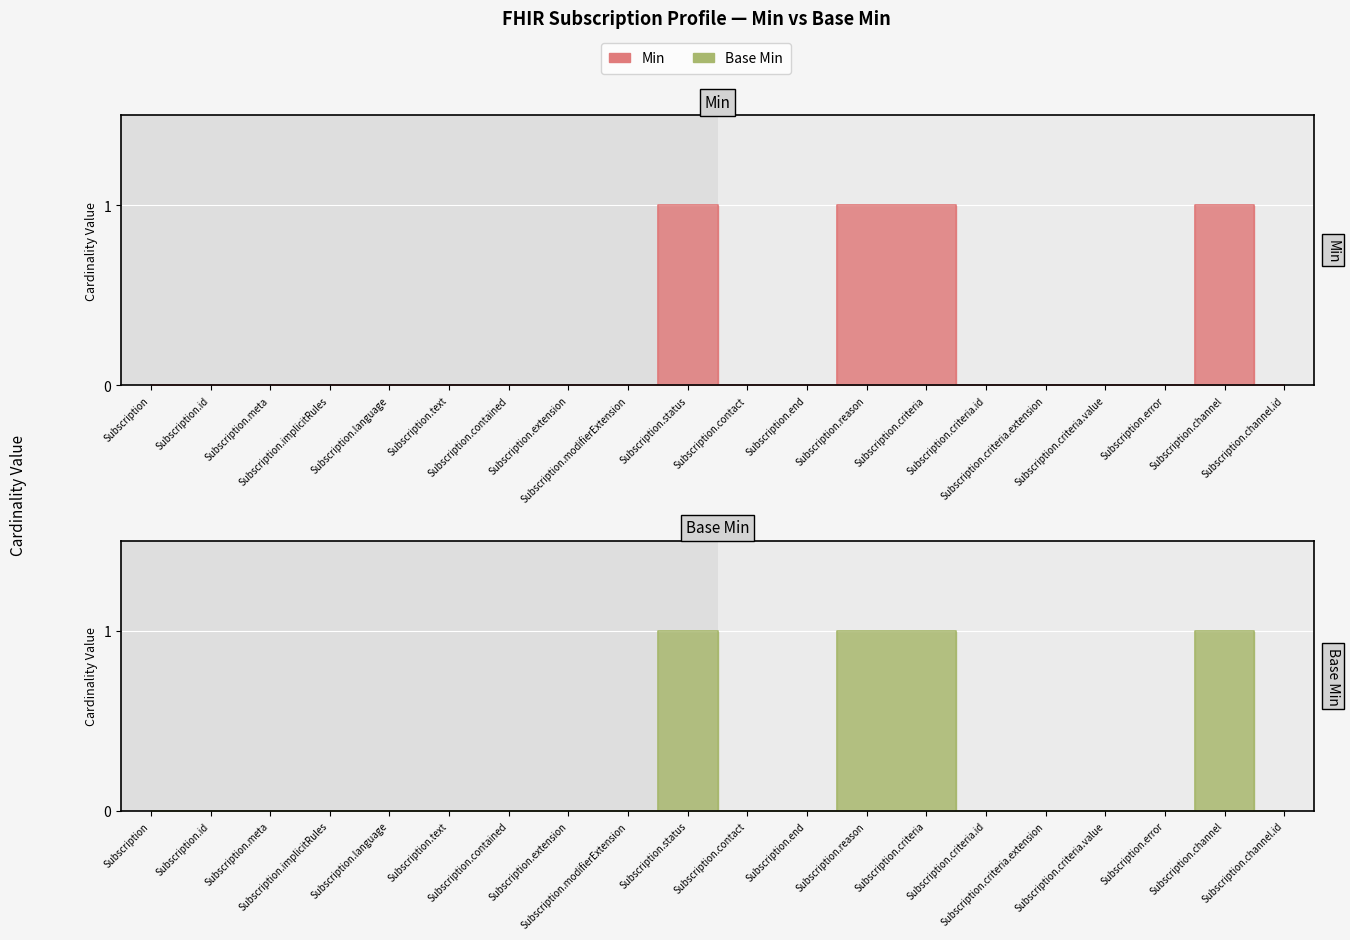

Reading left to right, extract all data points from this chart.

Min: 0	0	0	0	0	0	0	0	0	1	0	0	1	1	0	0	0	0	1	0
Base Min: 0	0	0	0	0	0	0	0	0	1	0	0	1	1	0	0	0	0	1	0